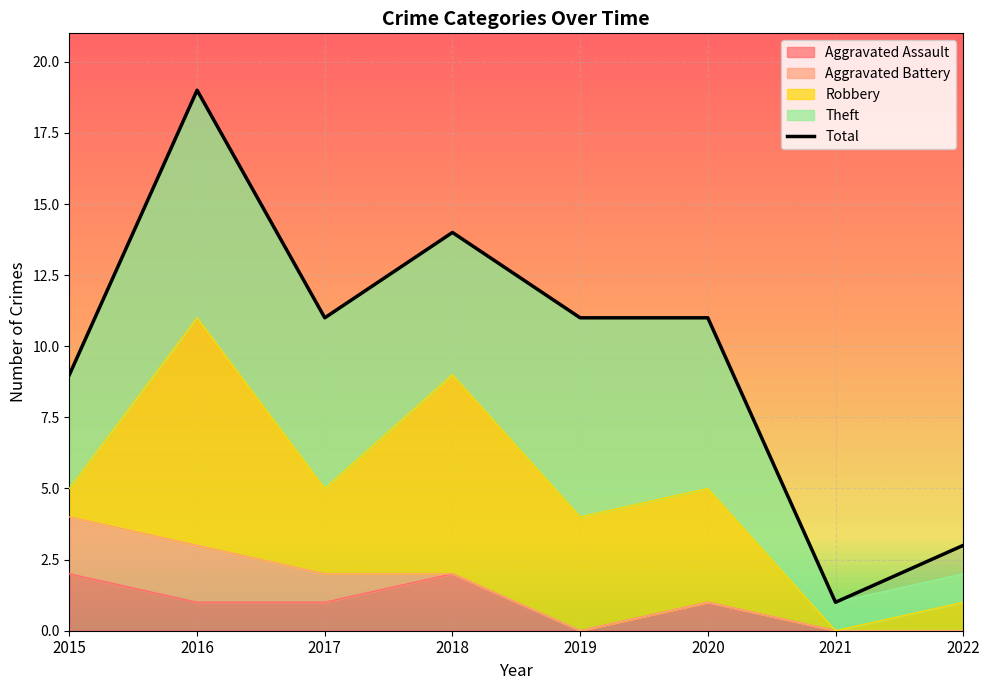

What is the average value?

10